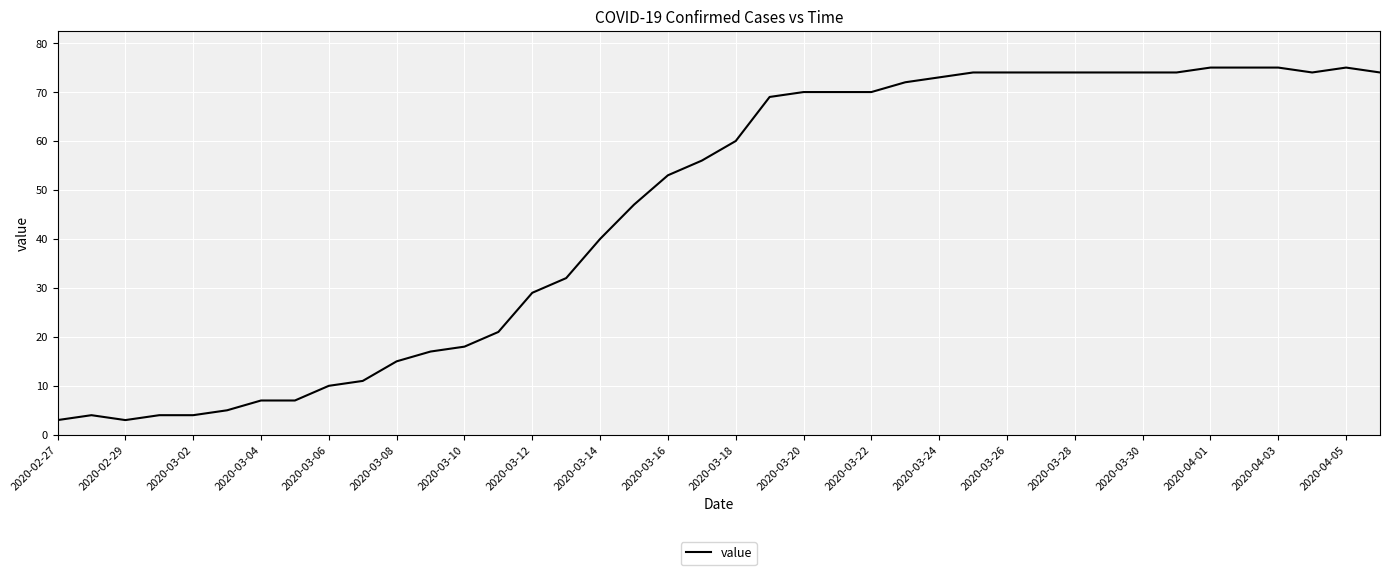

What is the smallest value displayed?

3